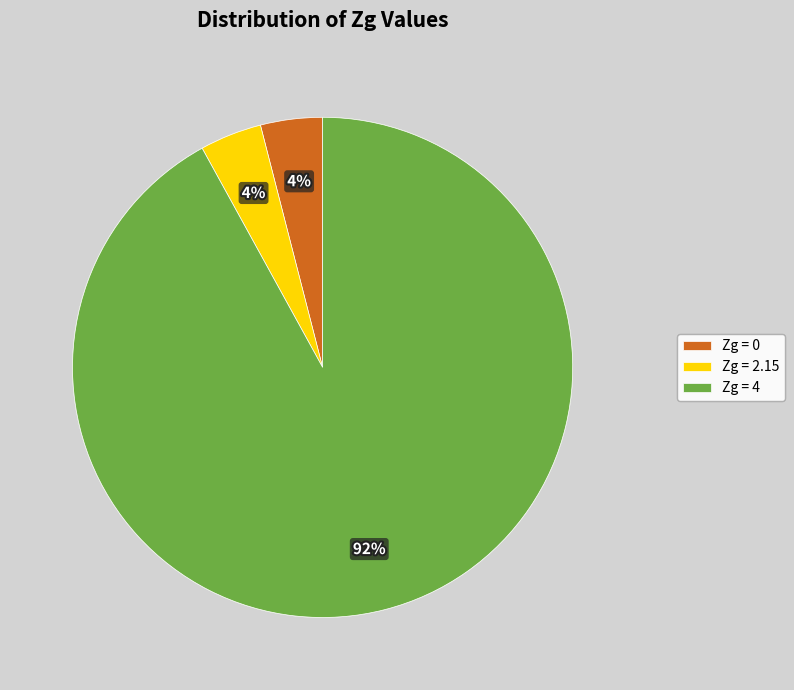

What is the largest slice in the pie chart?

Zg = 4